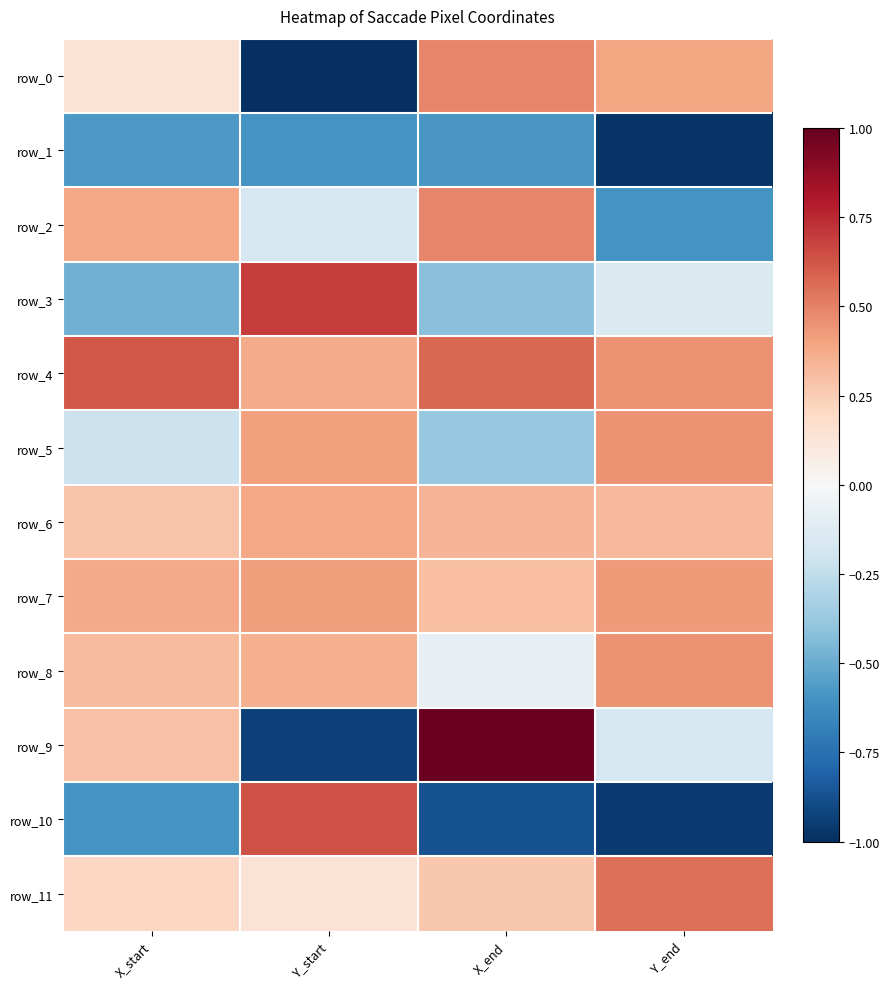

The value of row_5 at X_start is -0.2. True or false?

True